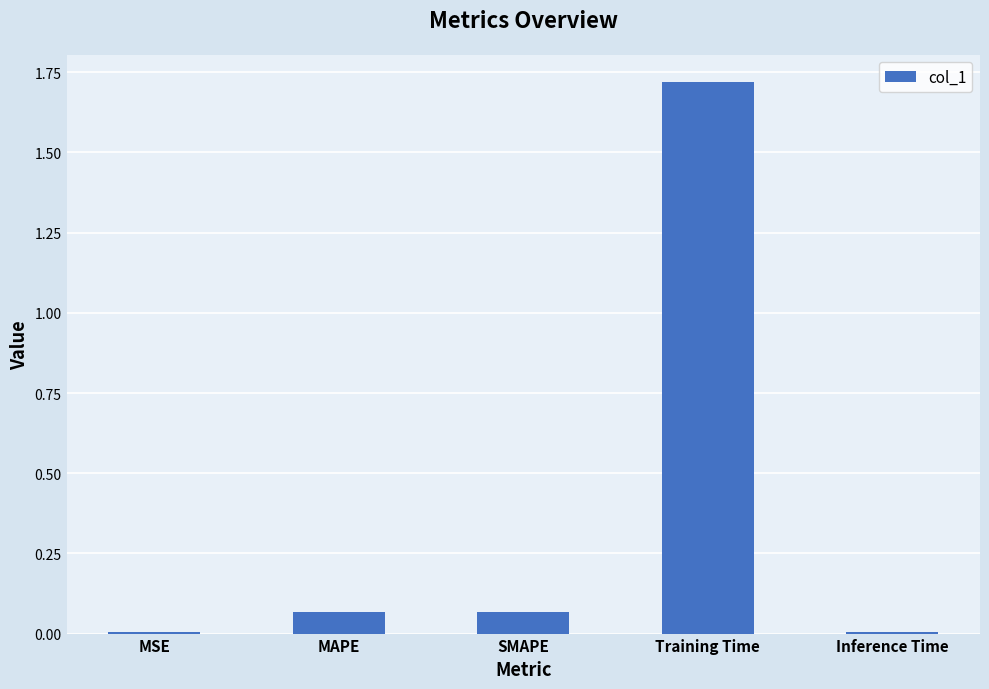

The chart shows a value of 0.0 at SMAPE. True or false?

False